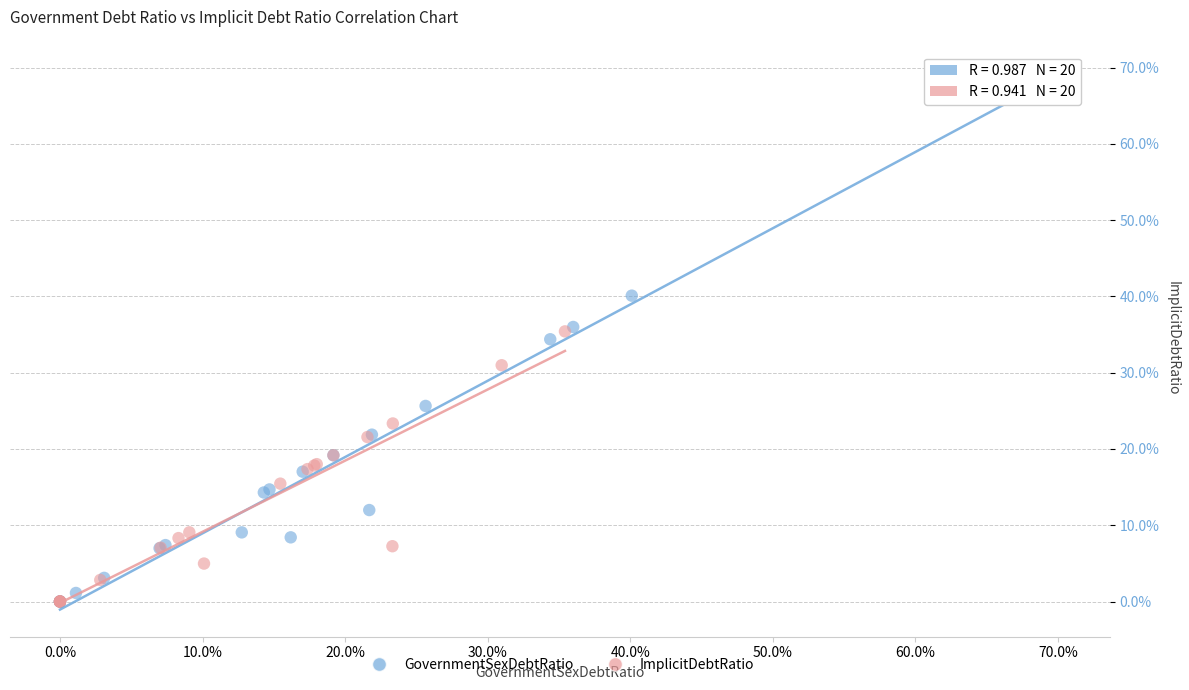

What are all the series names shown in the legend?

GovernmentSexDebtRatio, ImplicitDebtRatio